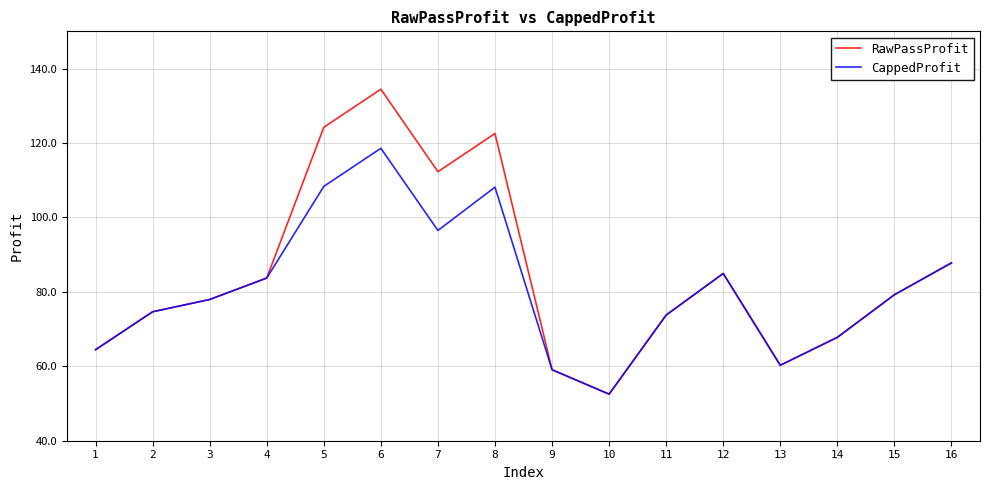

The RawPassProfit series shows 126.8 at 4. True or false?

False